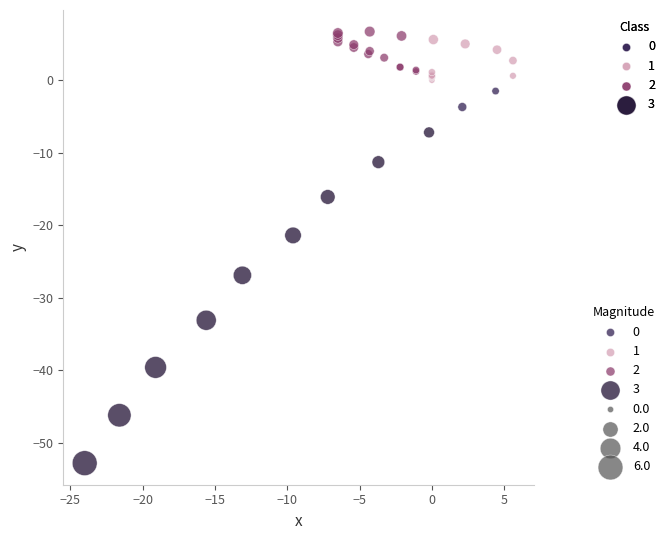

Which series reaches the minimum Y coordinate?

3